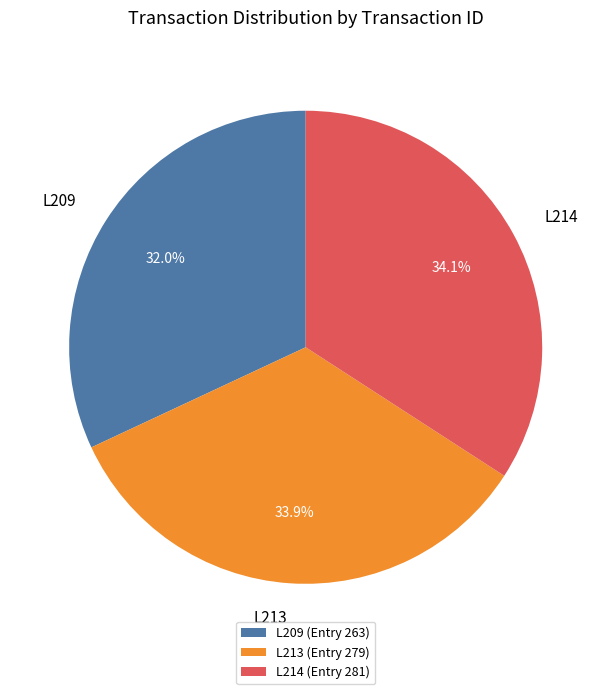

What portion of the pie excludes L213?

66.1%